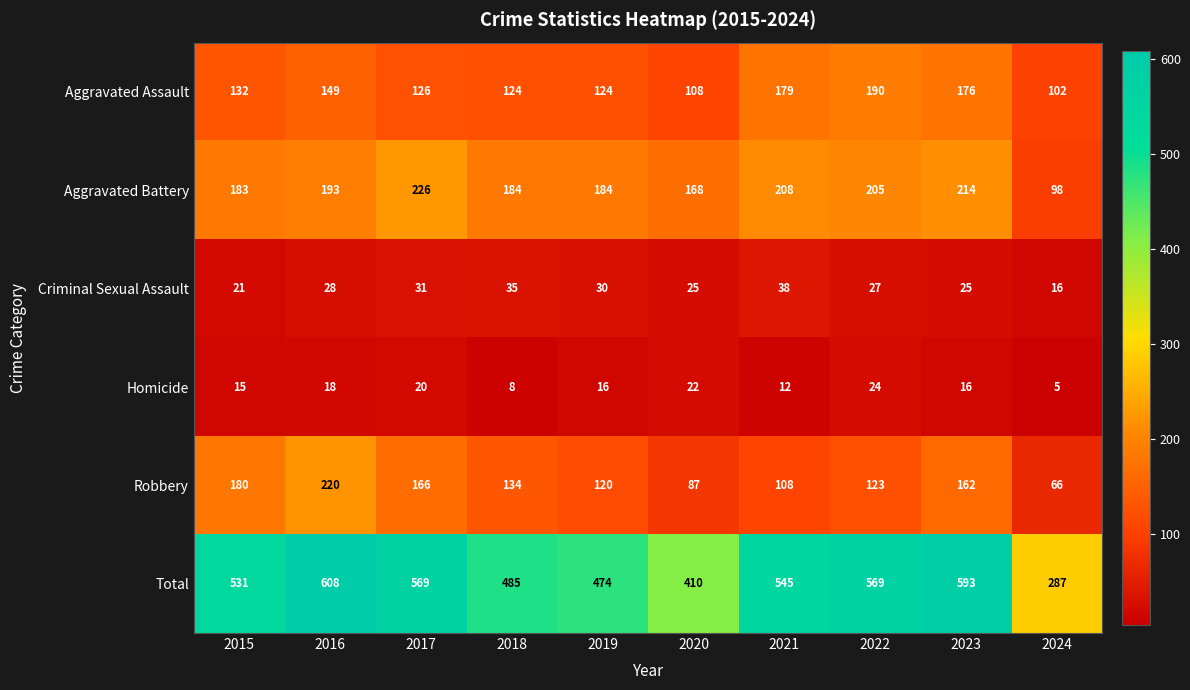

The Robbery series shows 108 at 2021. True or false?

True